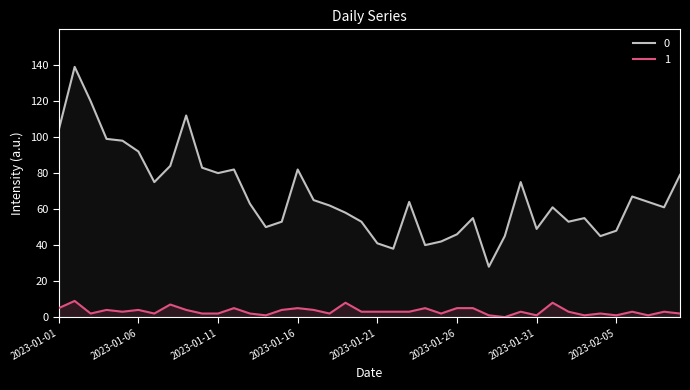

At which category does 1 reach its first local valley?

2023-01-03